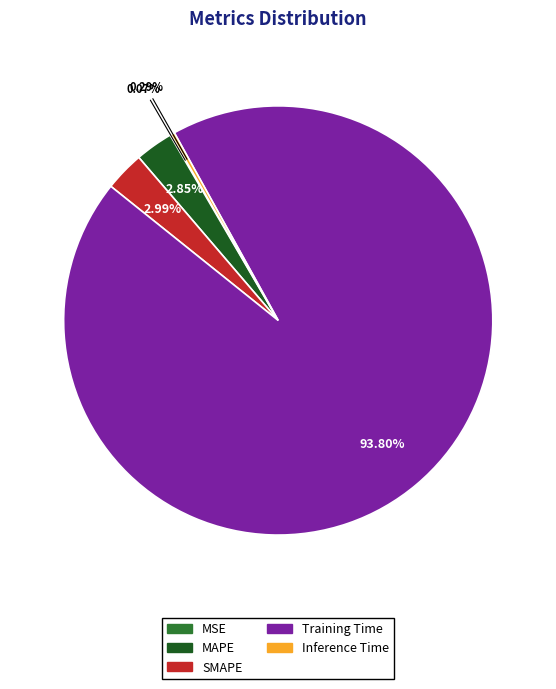

Which has a higher value, Training Time or SMAPE?

Training Time